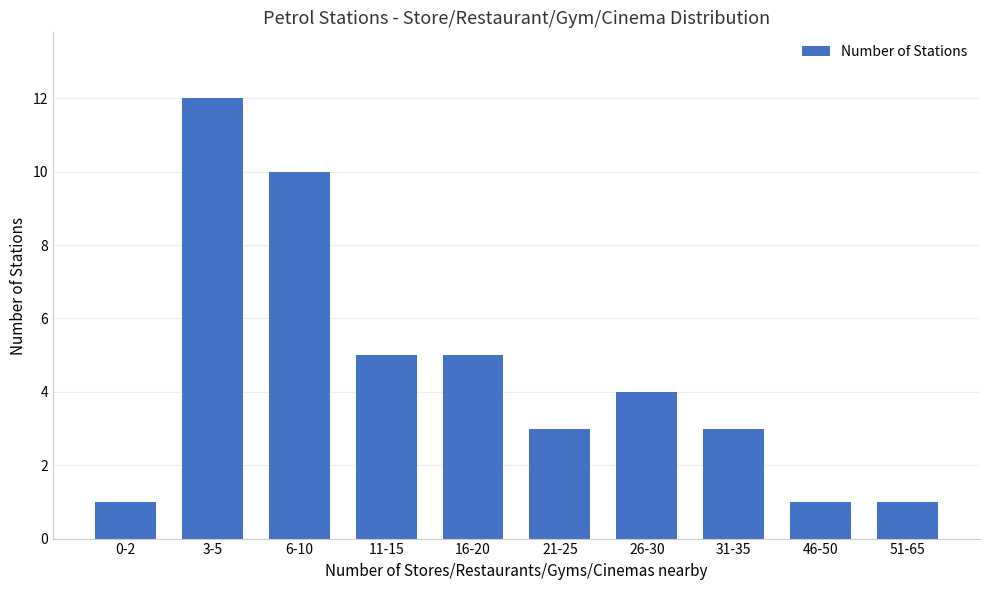

Reading right to left, list all the values displayed in this chart.

1	1	3	4	3	5	5	10	12	1